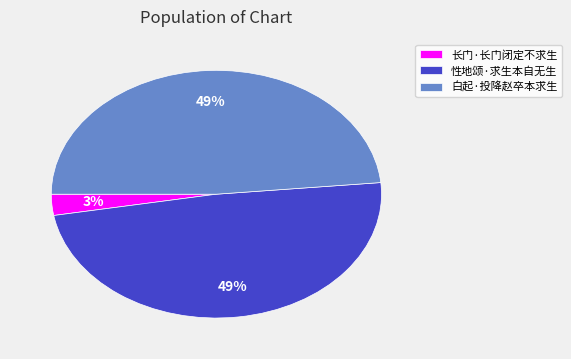

What percentage is the 白起·投降赵卒本求生 slice, to the nearest percent?

49%